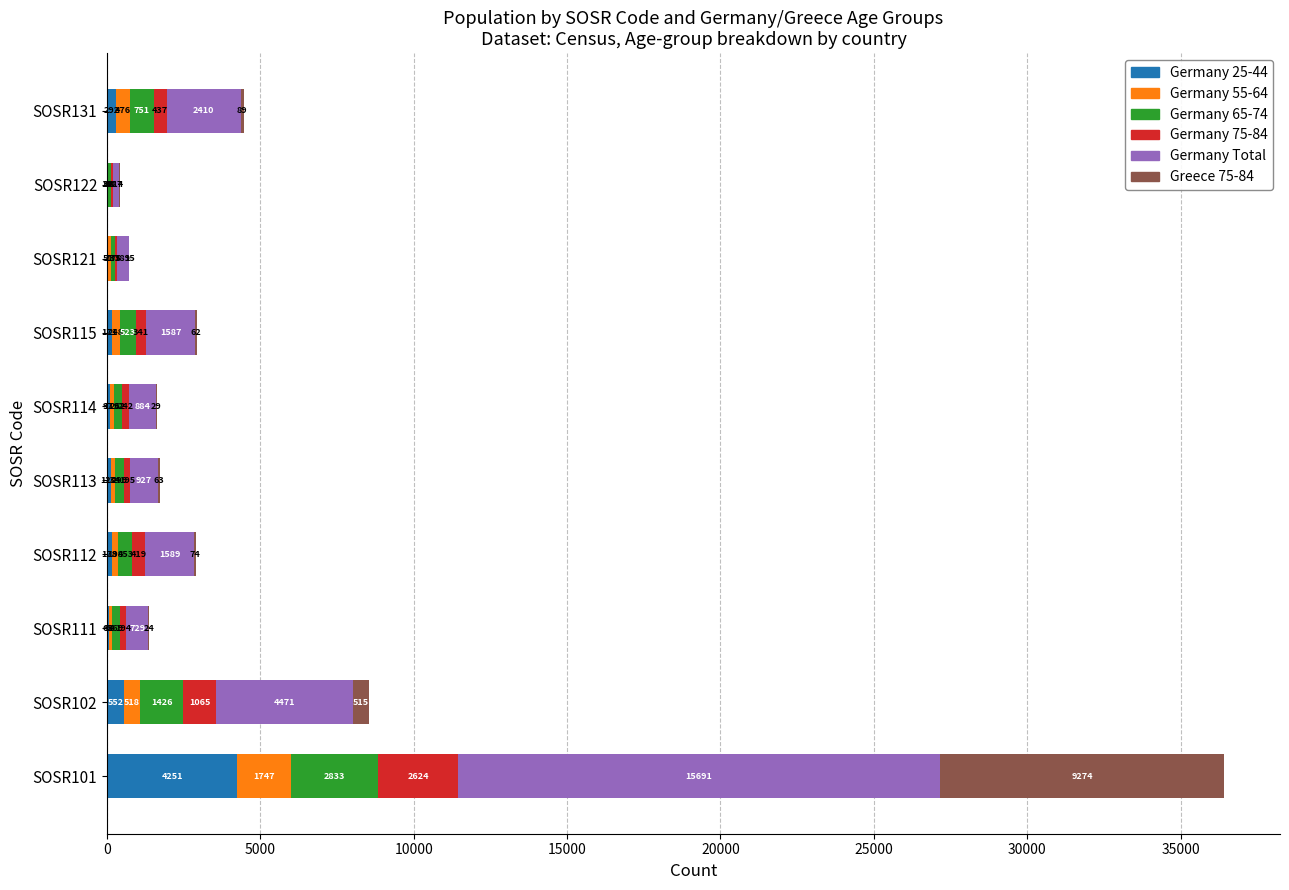

What is the total value across all series at SOSR131?

4455